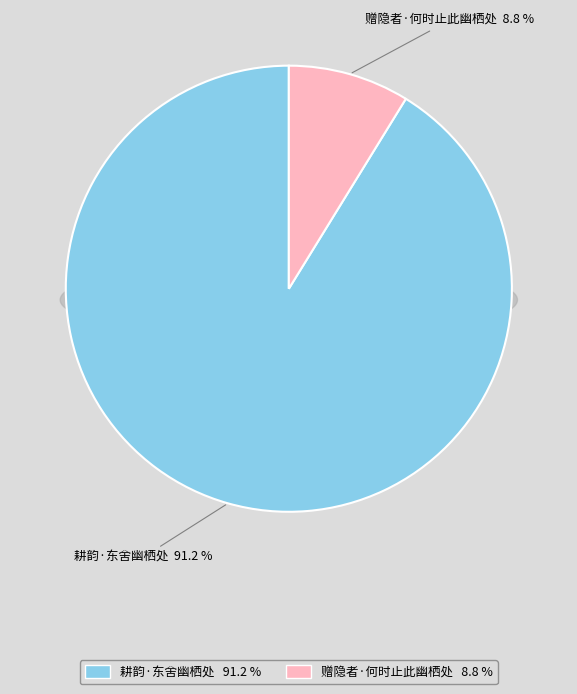

How many slices are in this pie chart?

2